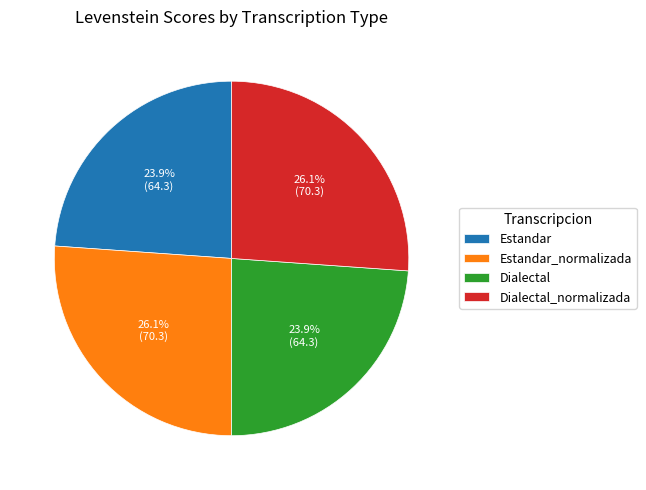

Count the number of slices in the pie.

4